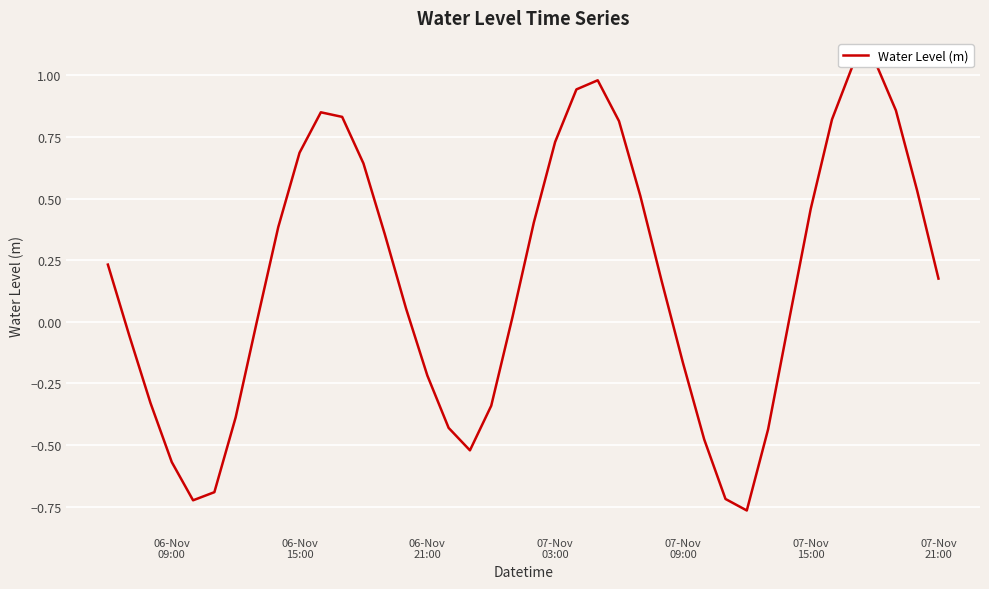

The value at 07-Nov 21:00 is 0.2. True or false?

True